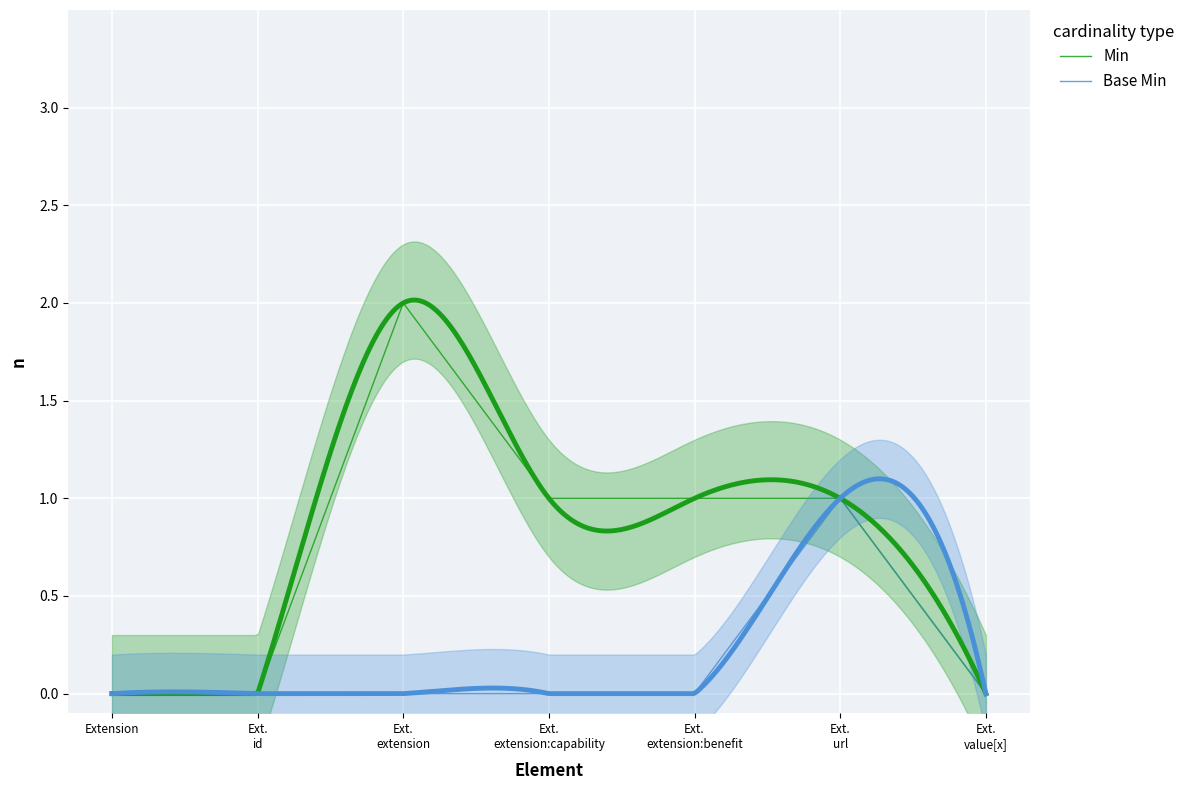

What value does the Min series have at Ext.
url?

1